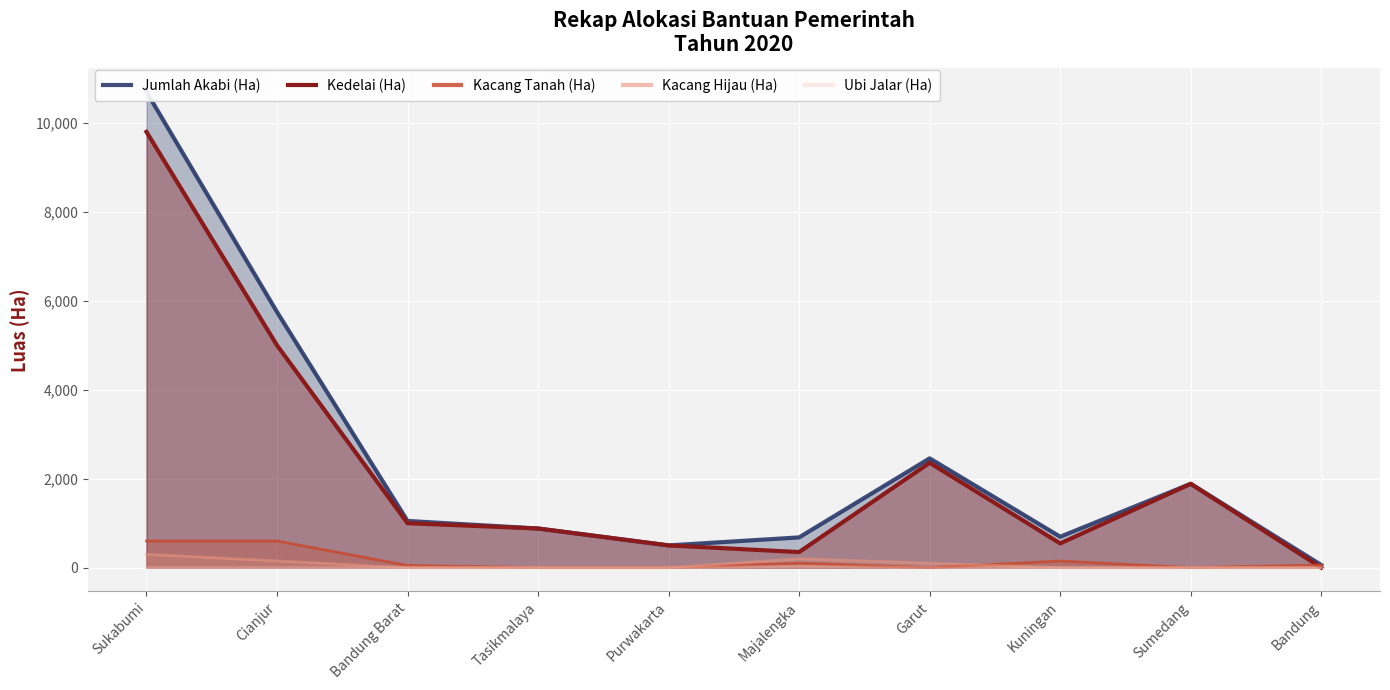

Which series has the largest range (max minus min)?

Jumlah Akabi (Ha)